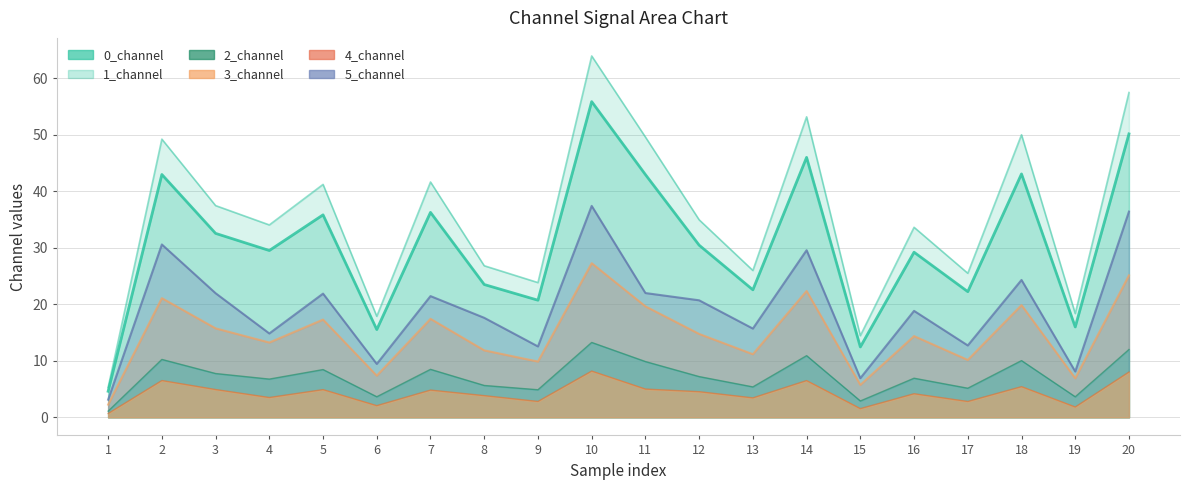

True or false: 4_channel and 0_channel cross at least once.

False